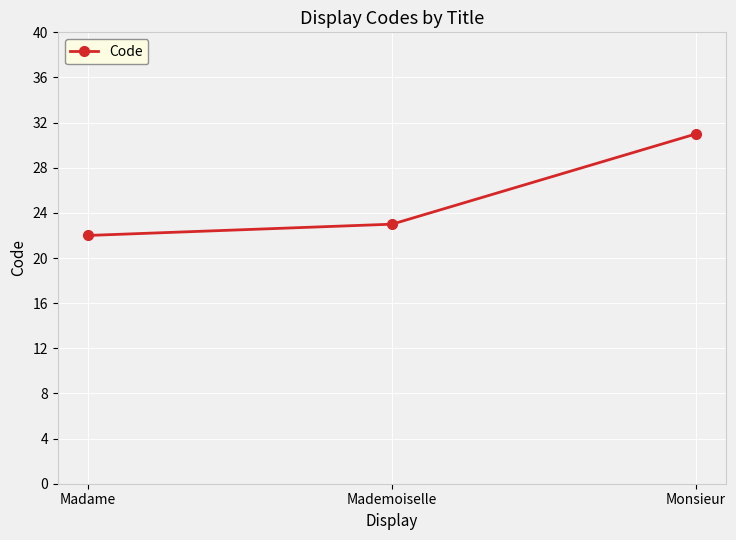

What is the ratio of the value at Monsieur to the value at Madame?

1.4